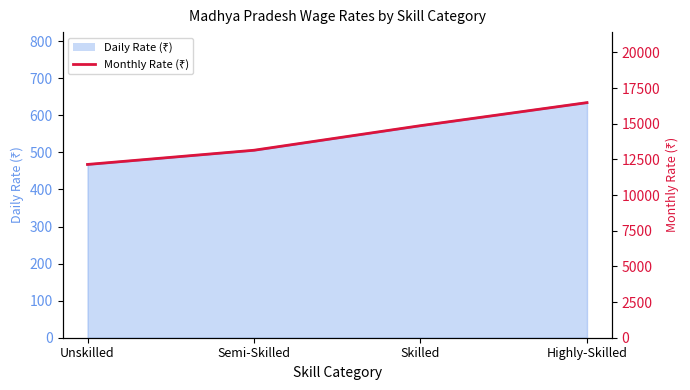

What is the average value?

14162